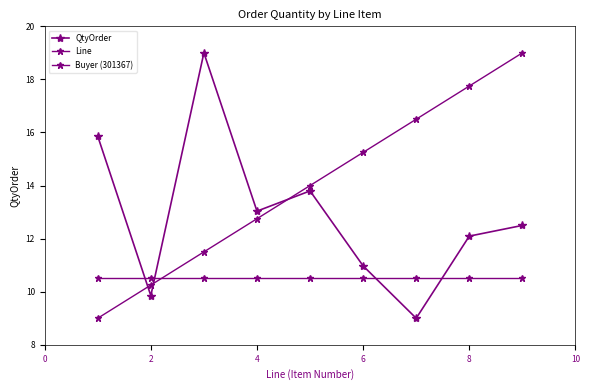

At how many categories does at least one series exceed 17?

3